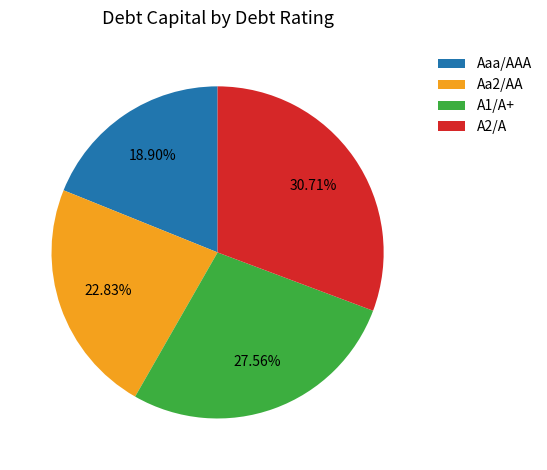

Rank the categories by value from lowest to highest.

Aaa/AAA, Aa2/AA, A1/A+, A2/A